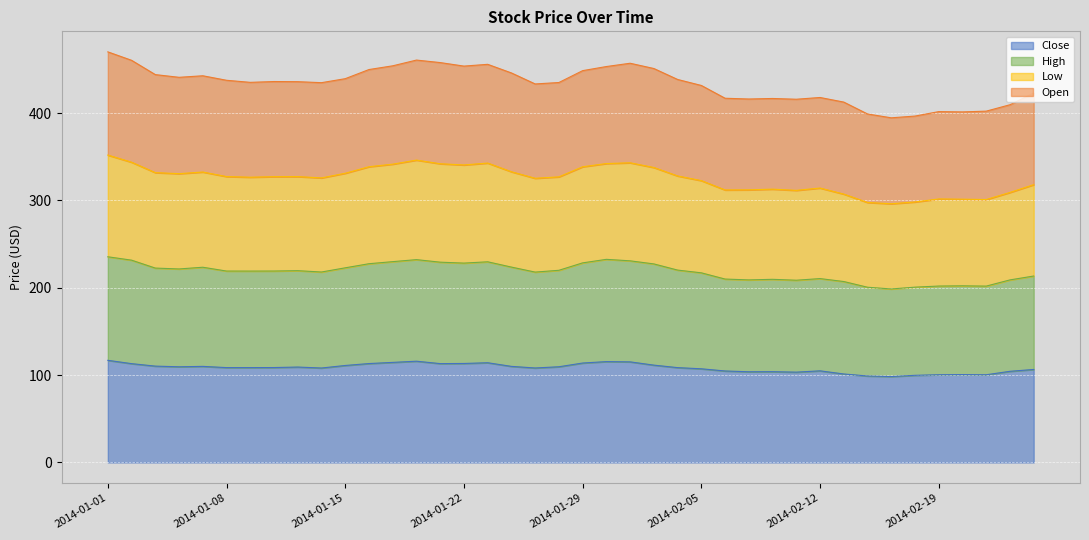

What is the maximum value for Close?

116.9